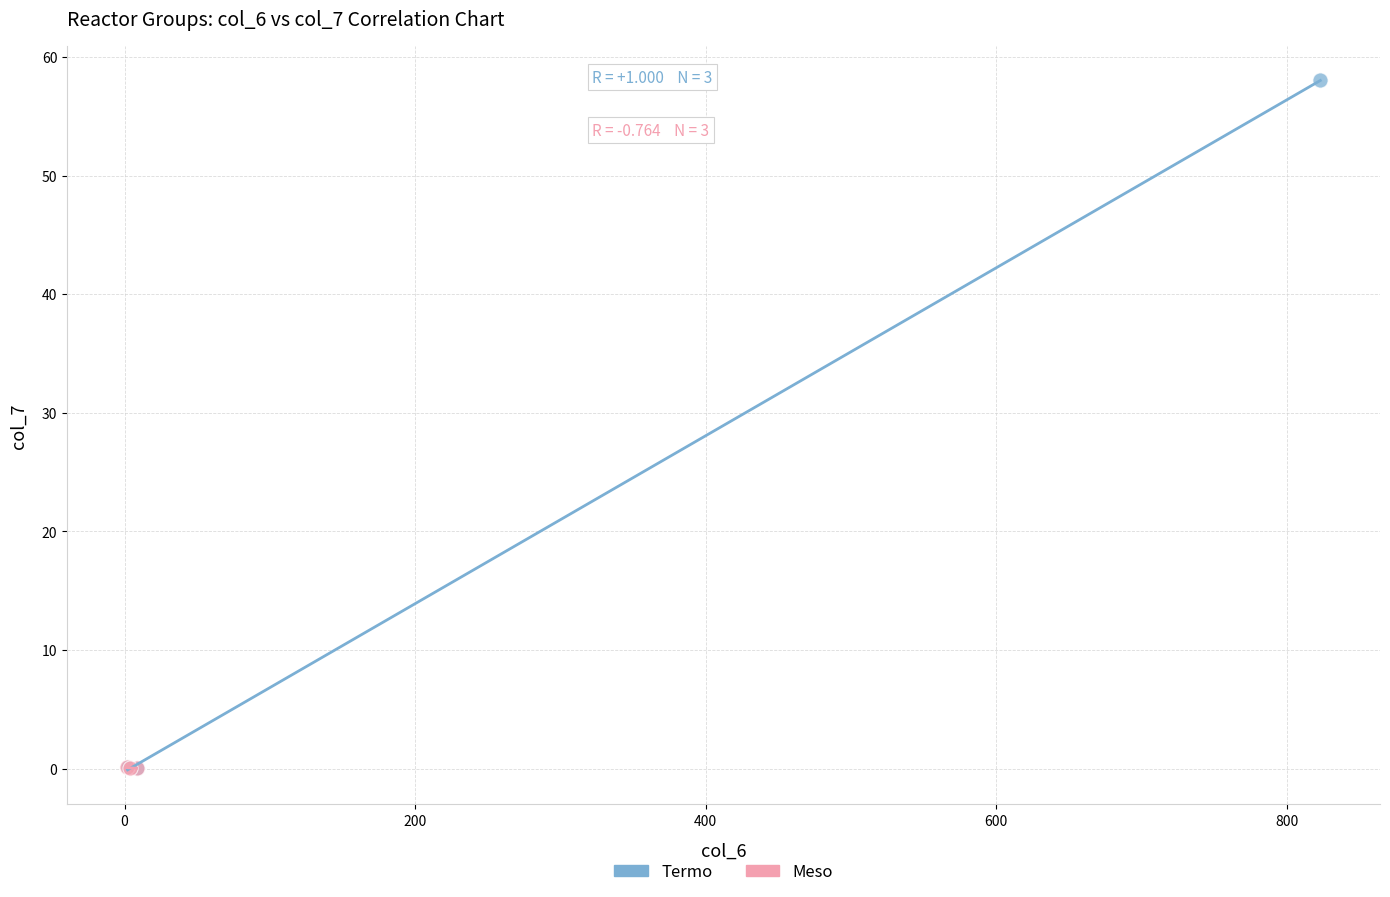

Which series reaches the maximum Y coordinate?

Termo